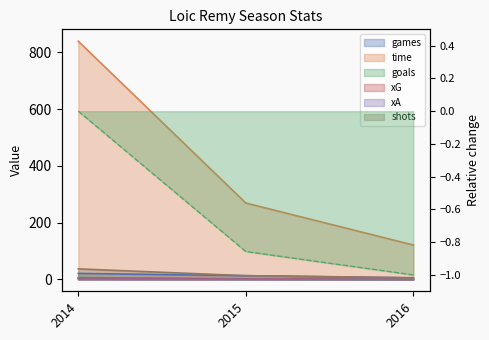

How many lines are shown in the chart?

6